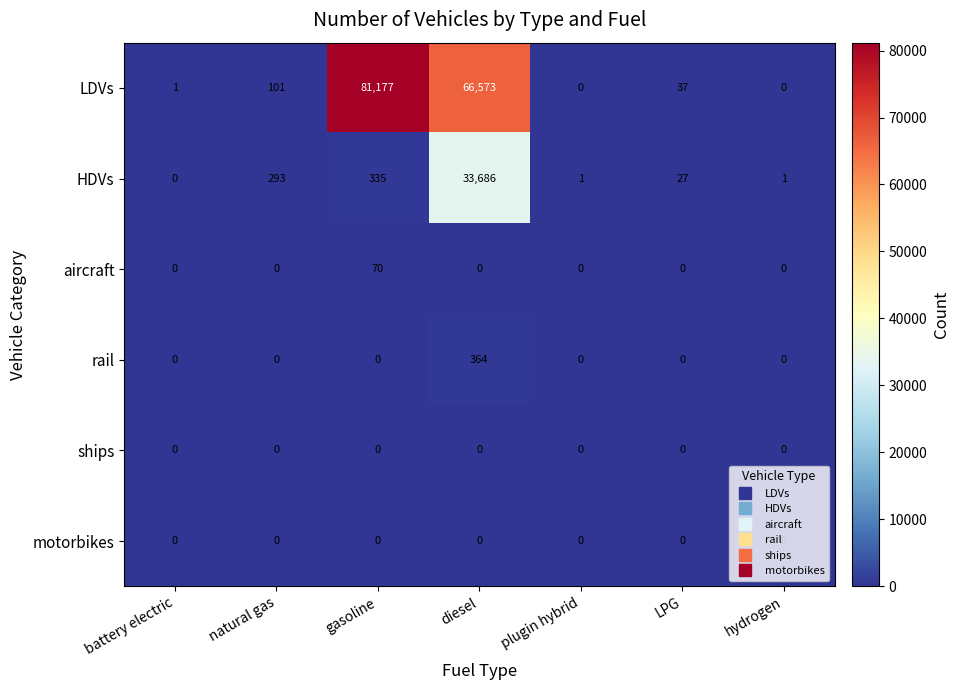

Is the value of HDVs at LPG greater than the value of motorbikes at diesel?

Yes